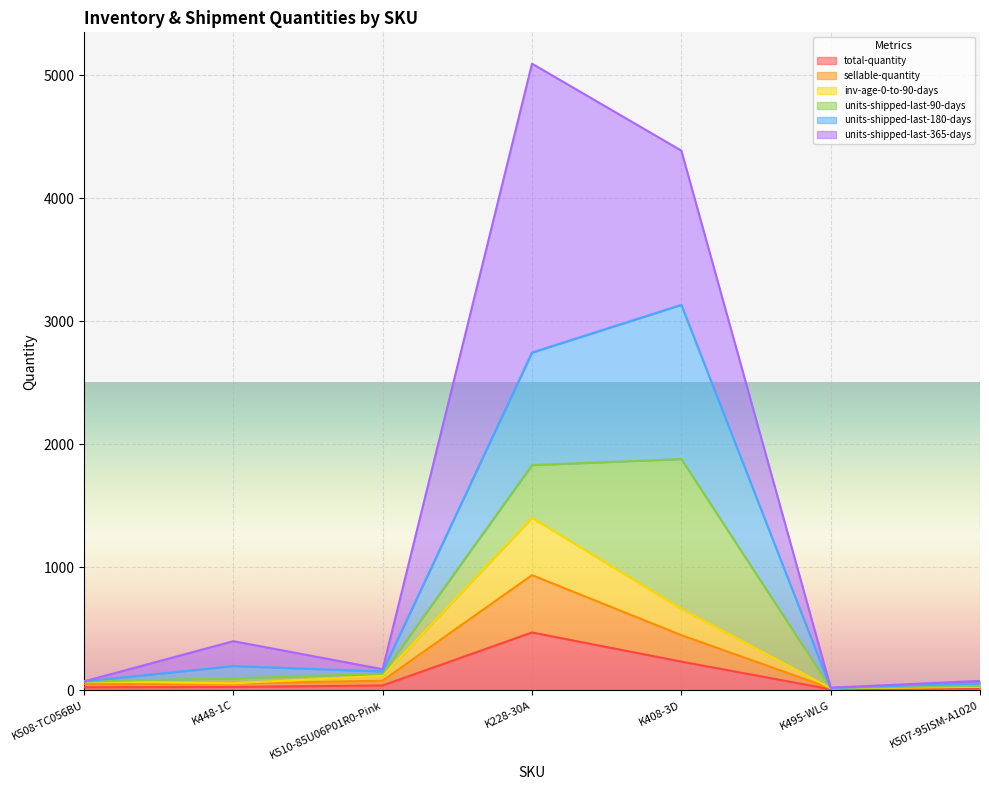

What is the sum of the units-shipped-last-180-days values at K508-TC056BU and K495-WLG?

91